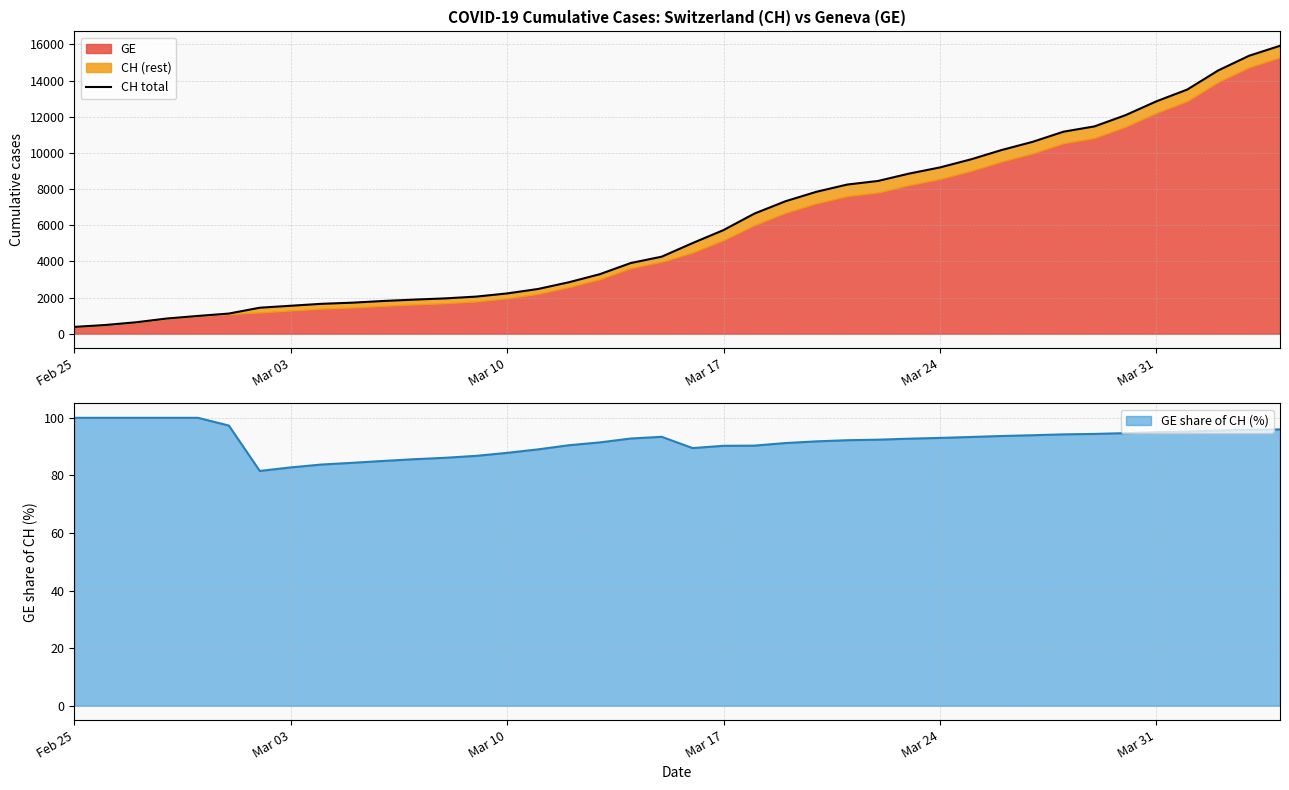

What is the minimum value for GE share of CH (%)?

81.5